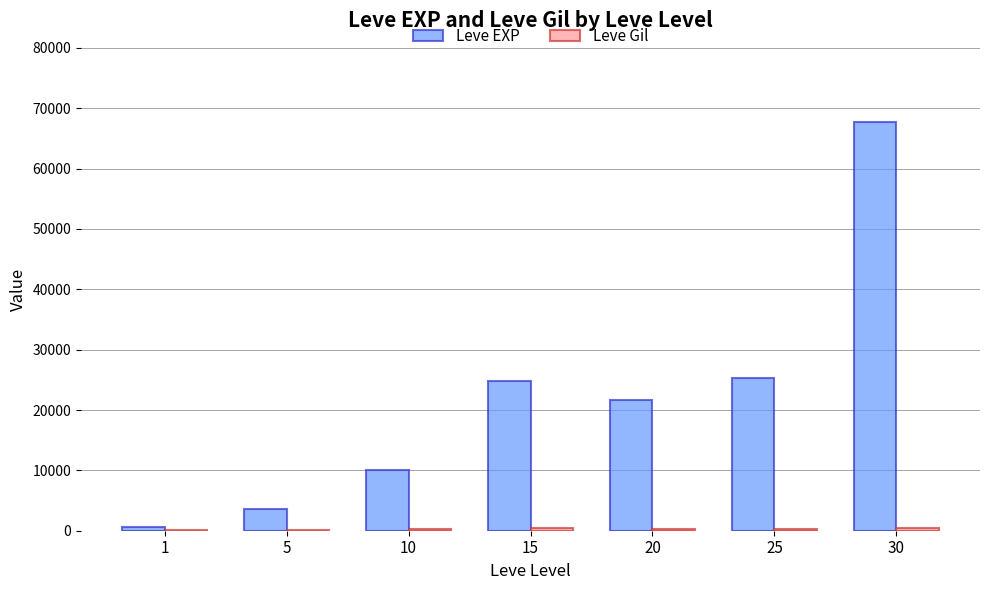

How many series are shown in this chart?

2